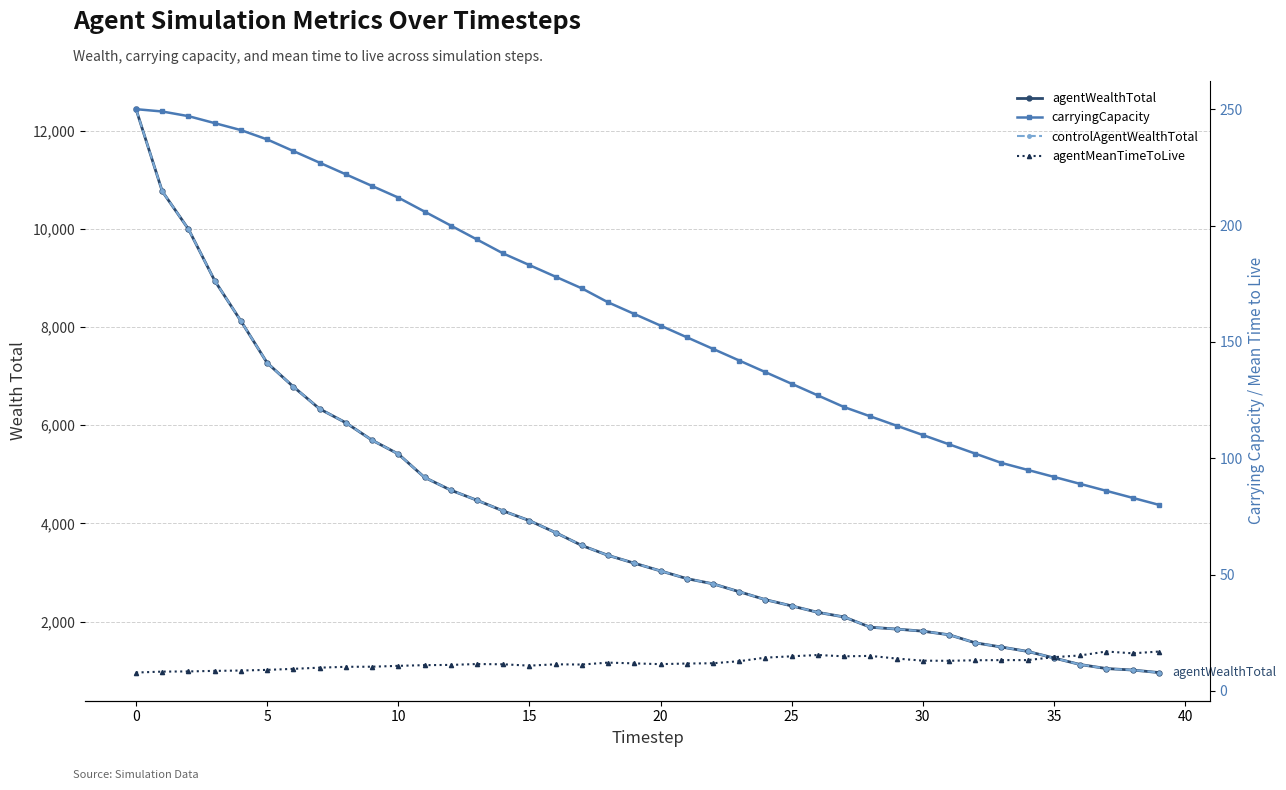

What is the label of the 9th point from the right?

31